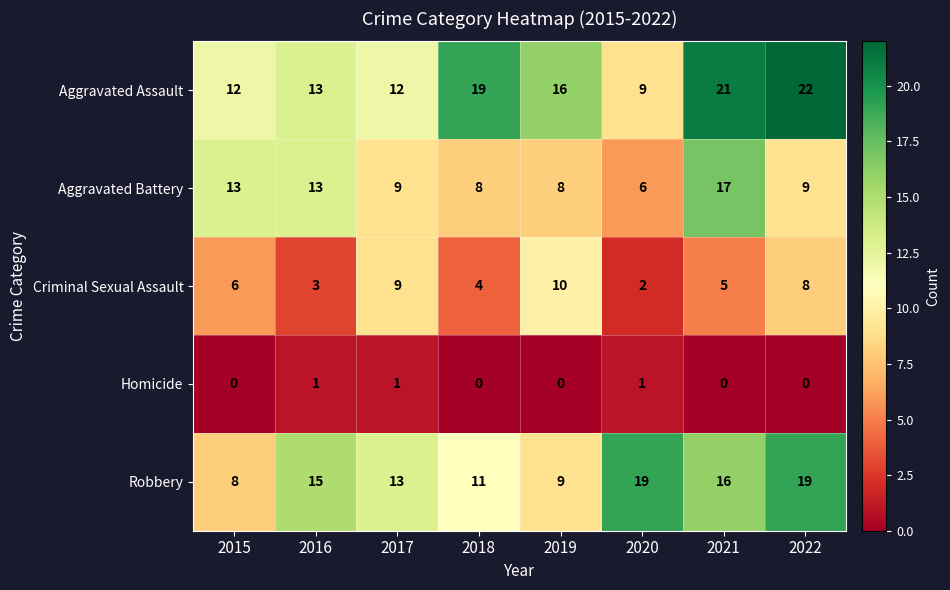

What is the difference between the maximum and minimum values in the Aggravated Battery series?

11